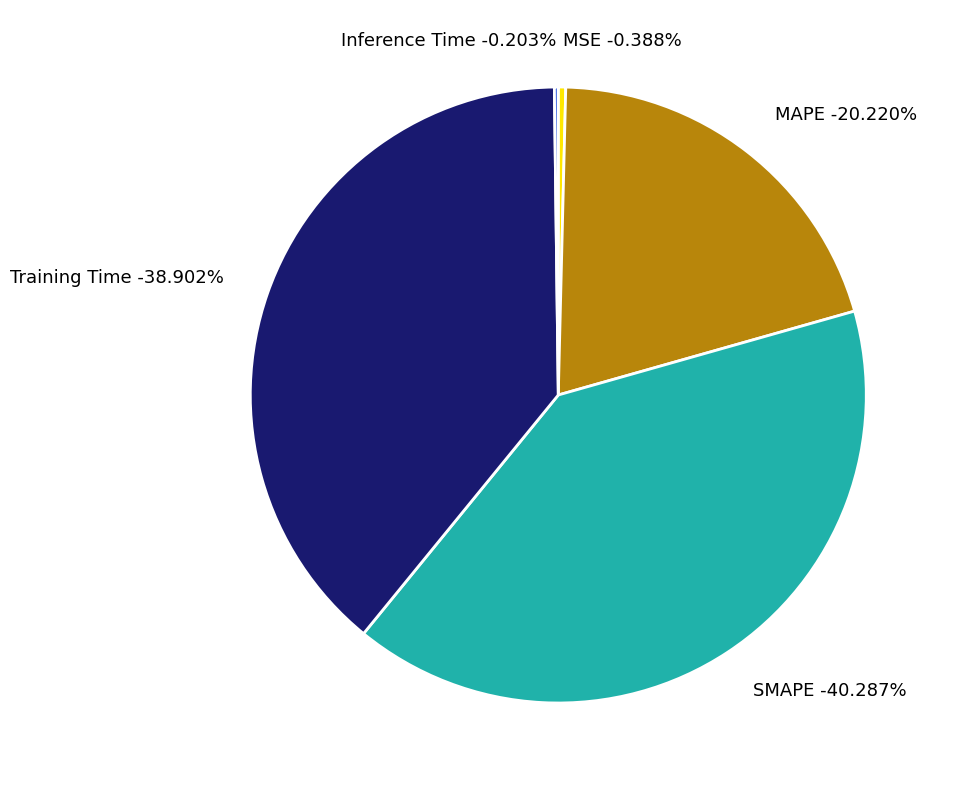

Between Training Time and Inference Time, which is larger?

Training Time